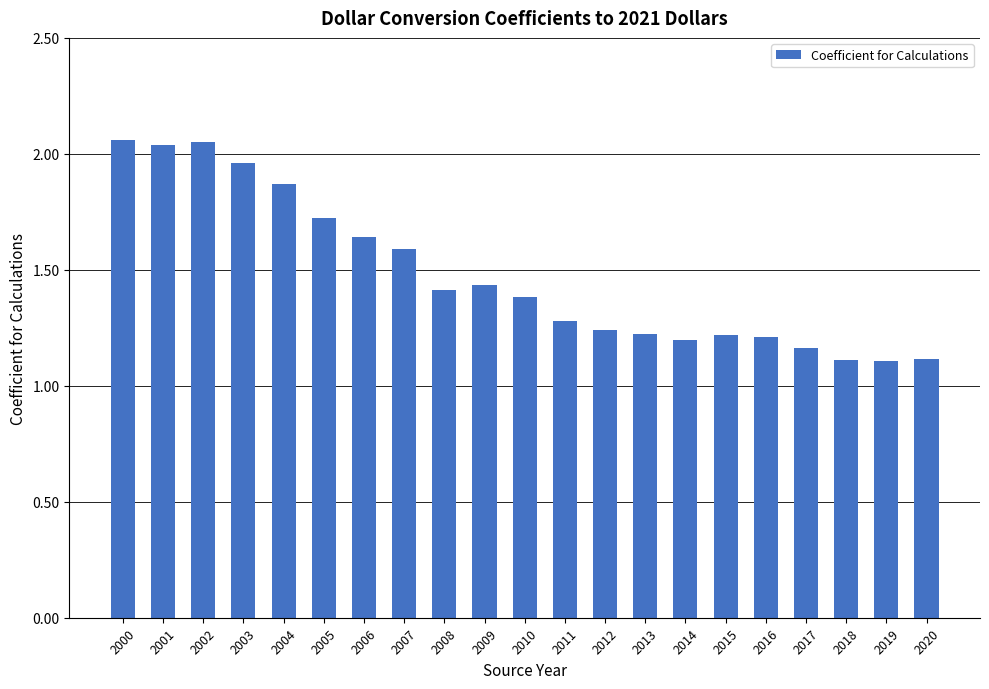

Is it true that the value at 2001 is 1.2?

False